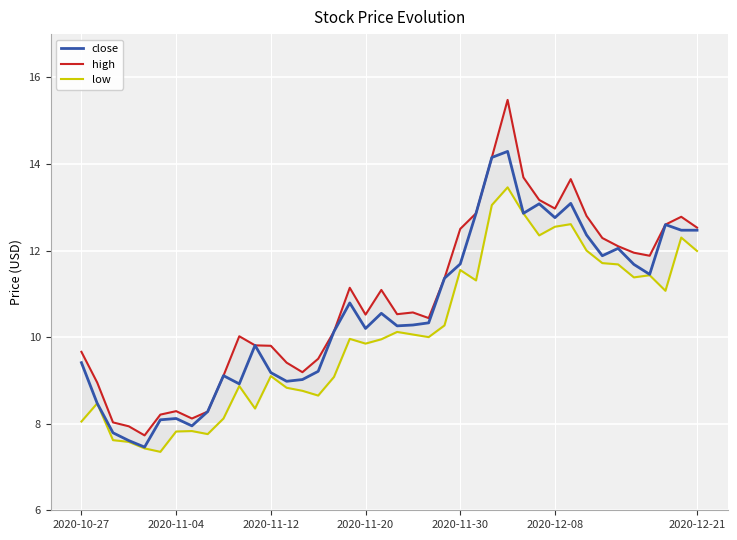

What is the minimum value for close?

7.5